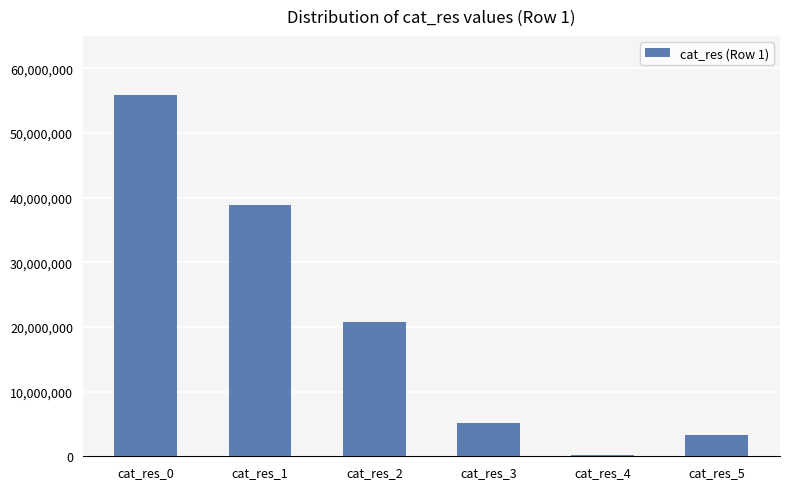

What is the change in value from cat_res_2 to cat_res_3?

-15568704